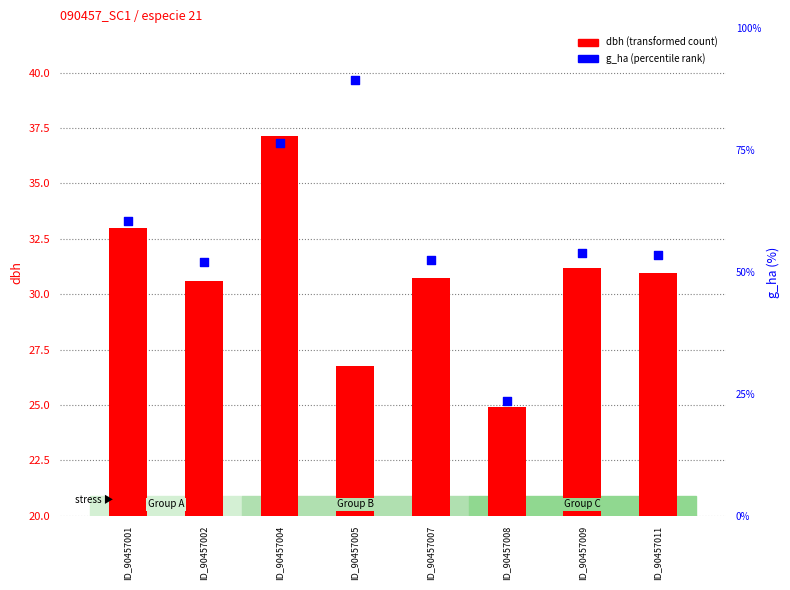

Which series contains the highest Y value?

g_ha (scaled)